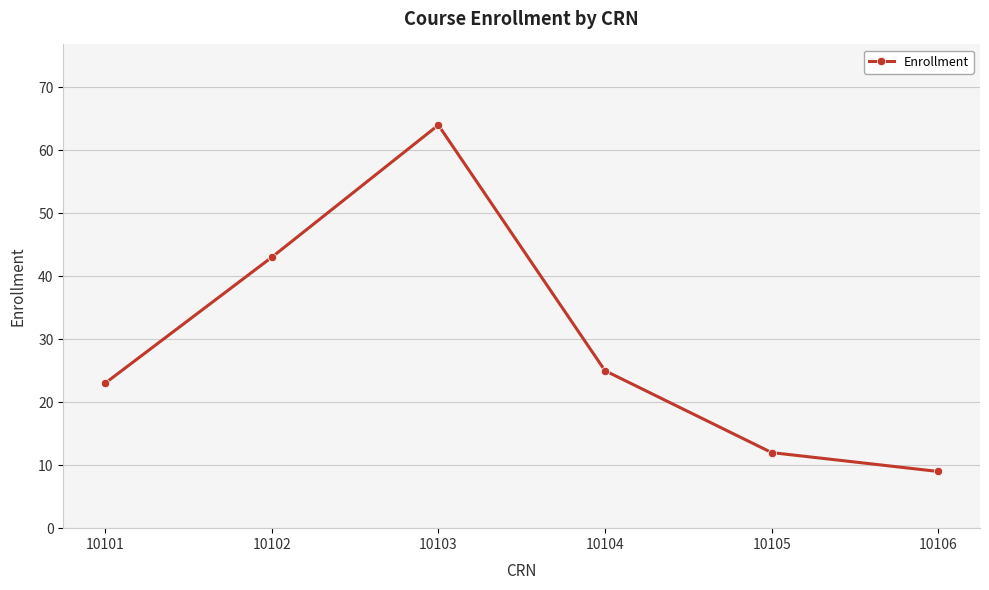

Reading right to left, what are all the values shown in this chart?

9	12	25	64	43	23